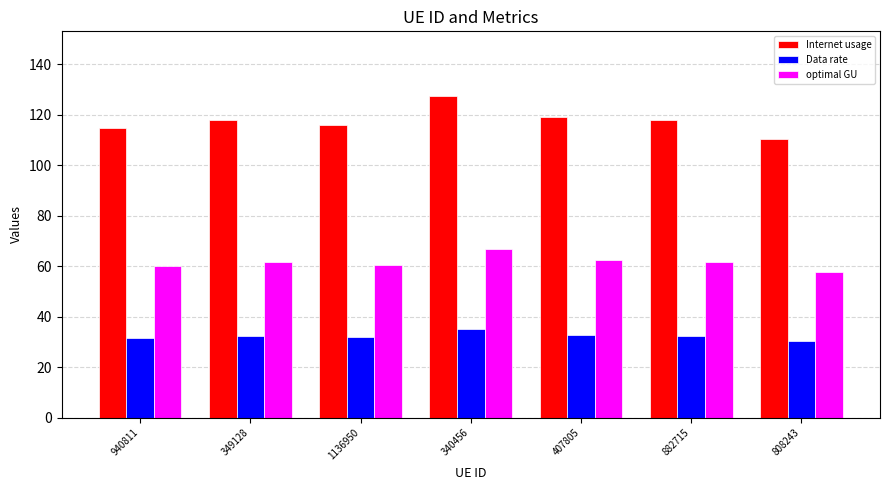

List the series in order of their peak value, highest first.

Internet usage, optimal GU, Data rate